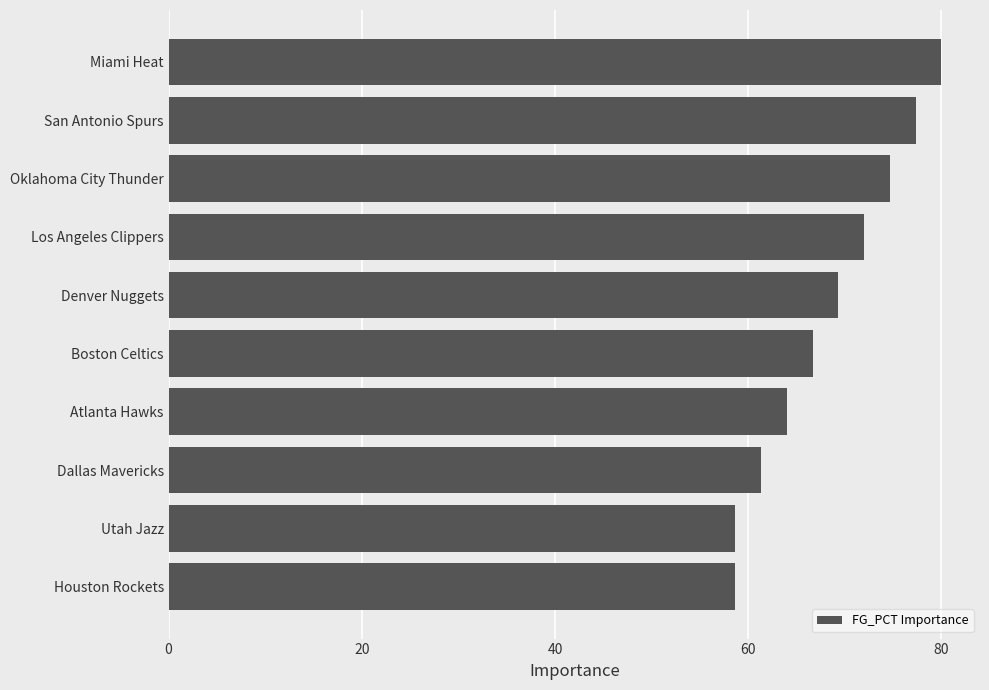

What is the change in value from Dallas Mavericks to San Antonio Spurs?

+16.0